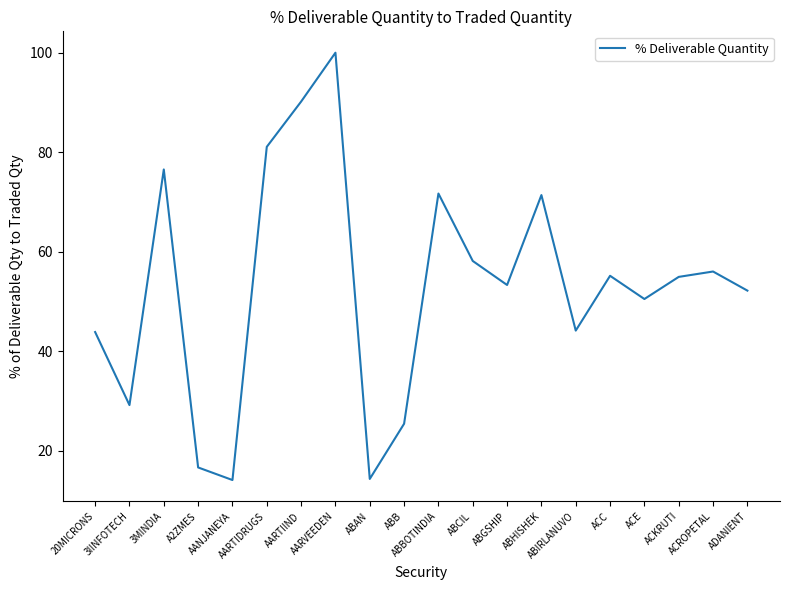

What is the smallest value displayed?

14.1